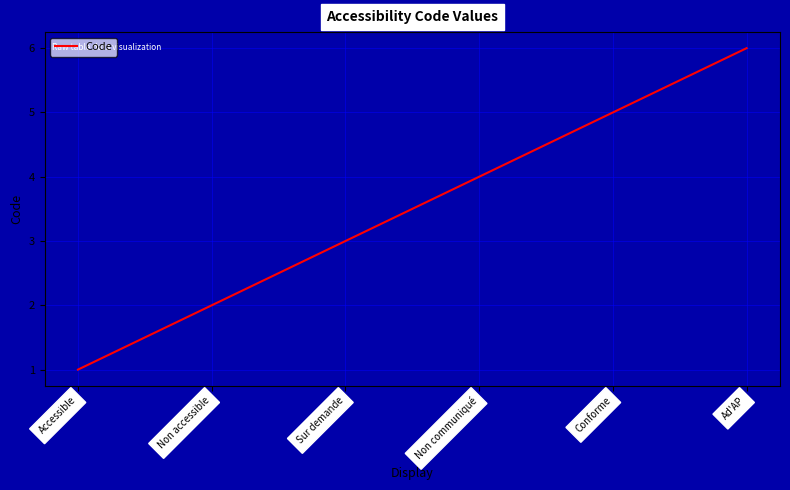

True or false: the data shows 8 at Ad'AP.

False